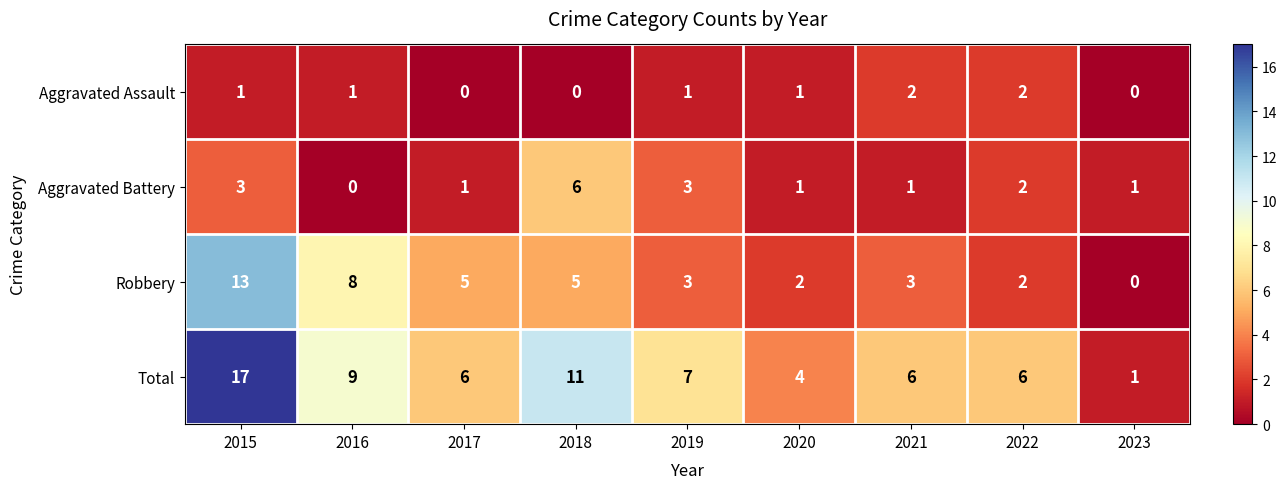

What is the sum of all Total values?

67